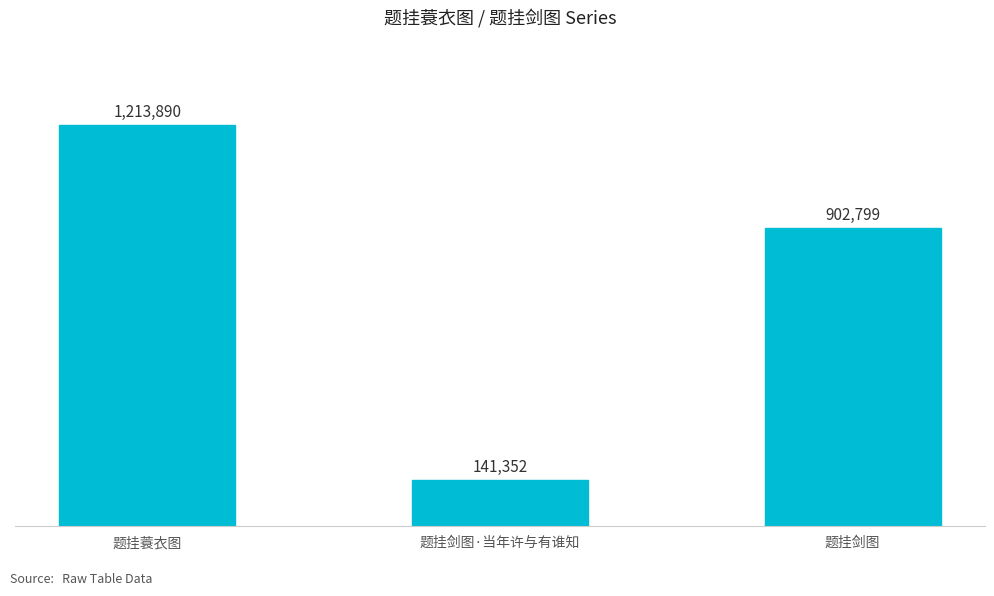

Reading left to right, what are all the values shown in this chart?

1213890	141352	902799